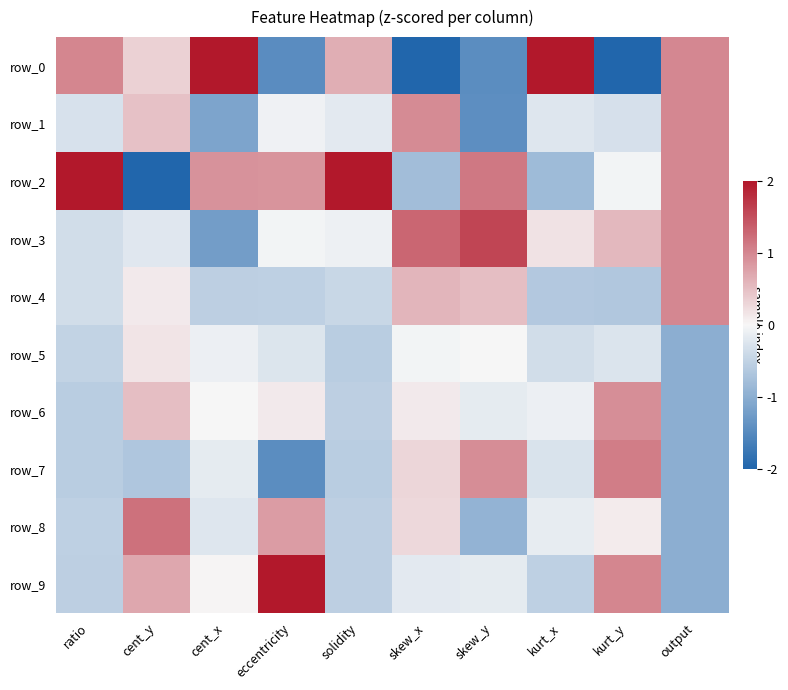

Where is row_3 nearest to the value 0?

eccentricity